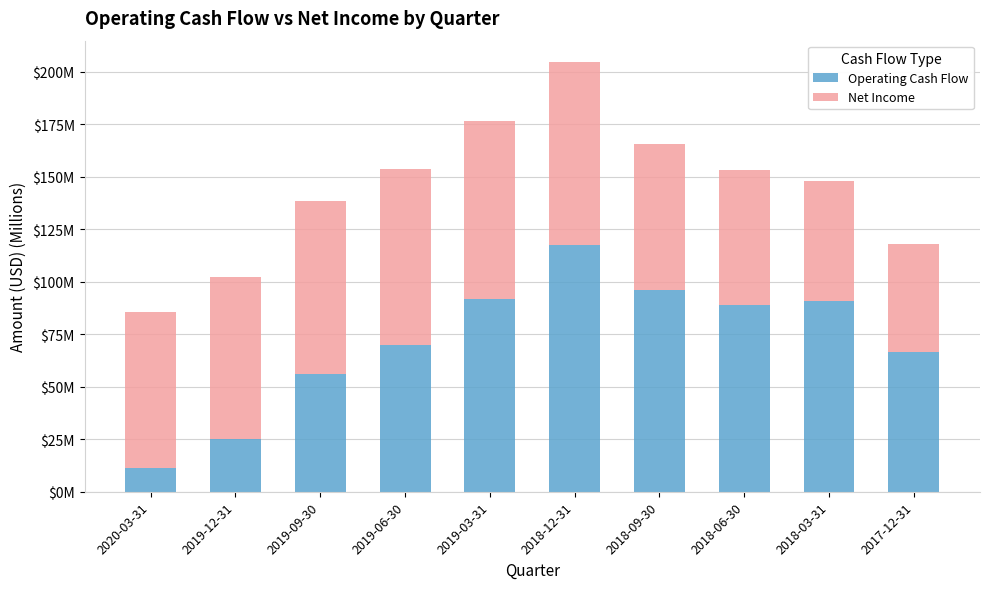

Does the chart contain stacked bars?

Yes